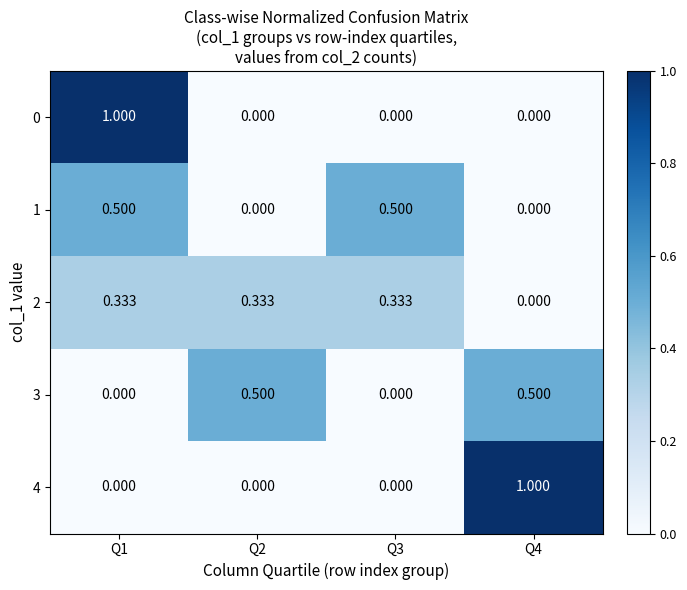

Is the value of 2 at Q2 greater than the value of 0 at Q3?

Yes